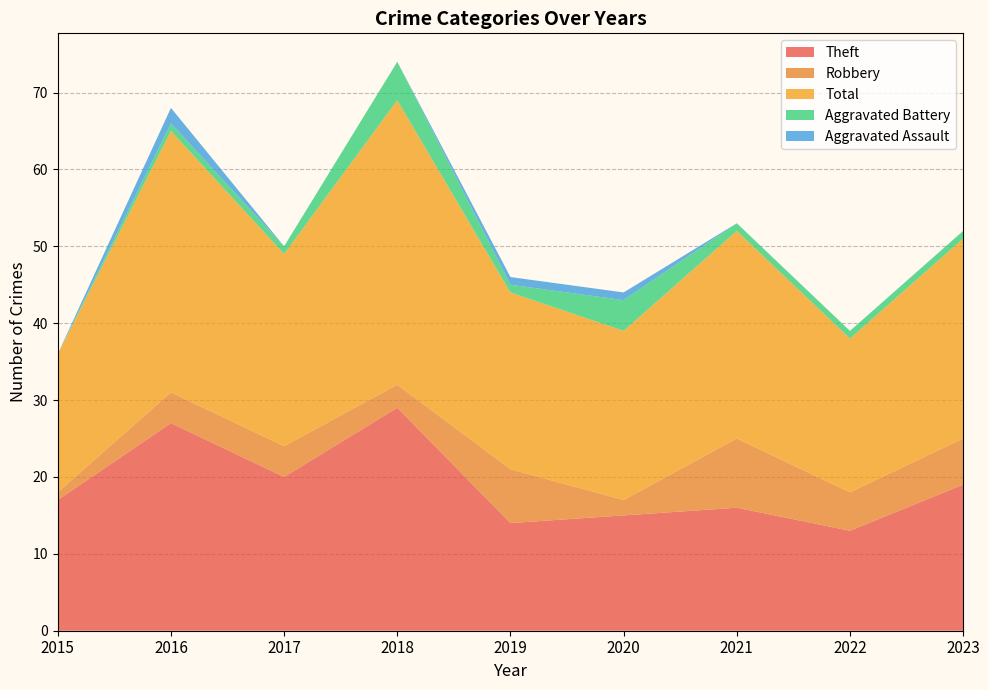

Reading left to right, extract all data points from this chart.

Theft: 17	27	20	29	14	15	16	13	19
Robbery: 1	4	4	3	7	2	9	5	6
Total: 18	34	25	37	23	22	27	20	26
Aggravated Battery: 0	1	1	5	1	4	1	1	1
Aggravated Assault: 0	2	0	0	1	1	0	0	0